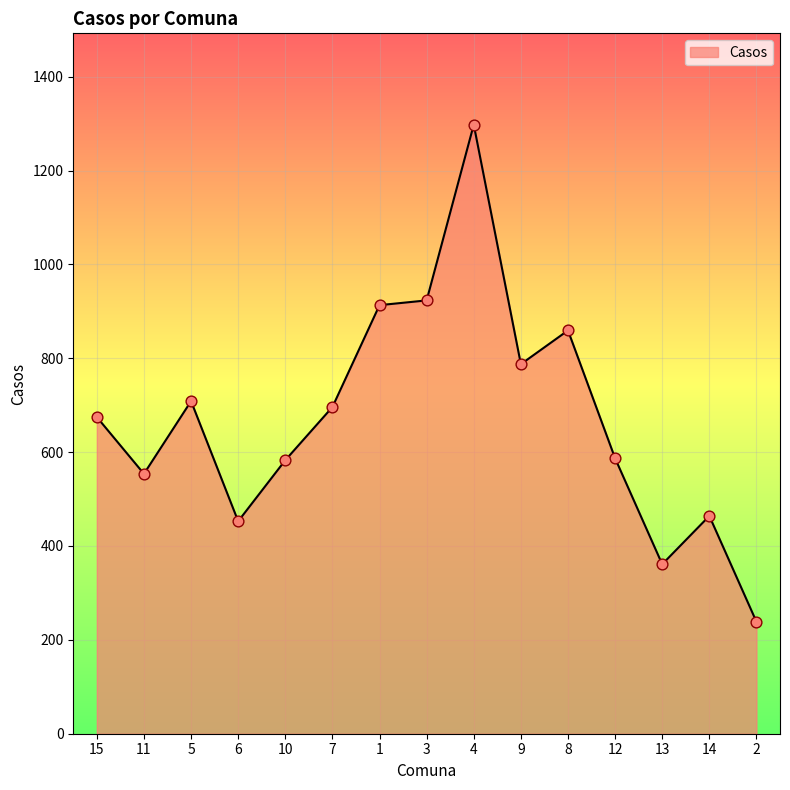

What is the change in value from 15 to 14?

-210.6